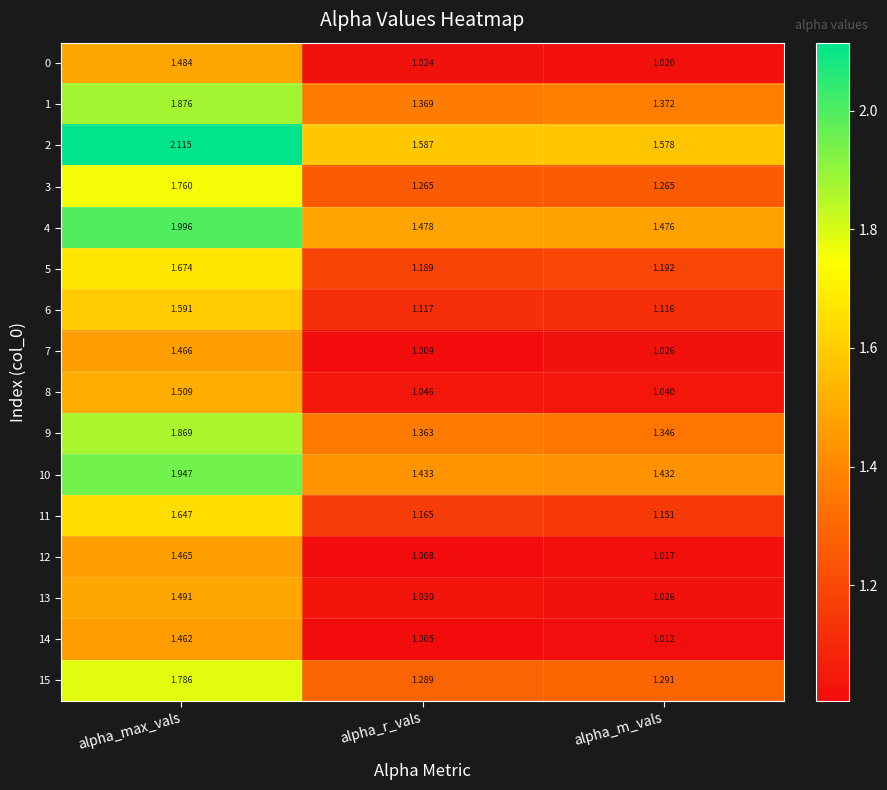

At which category is the sum across all series the highest?

alpha_max_vals